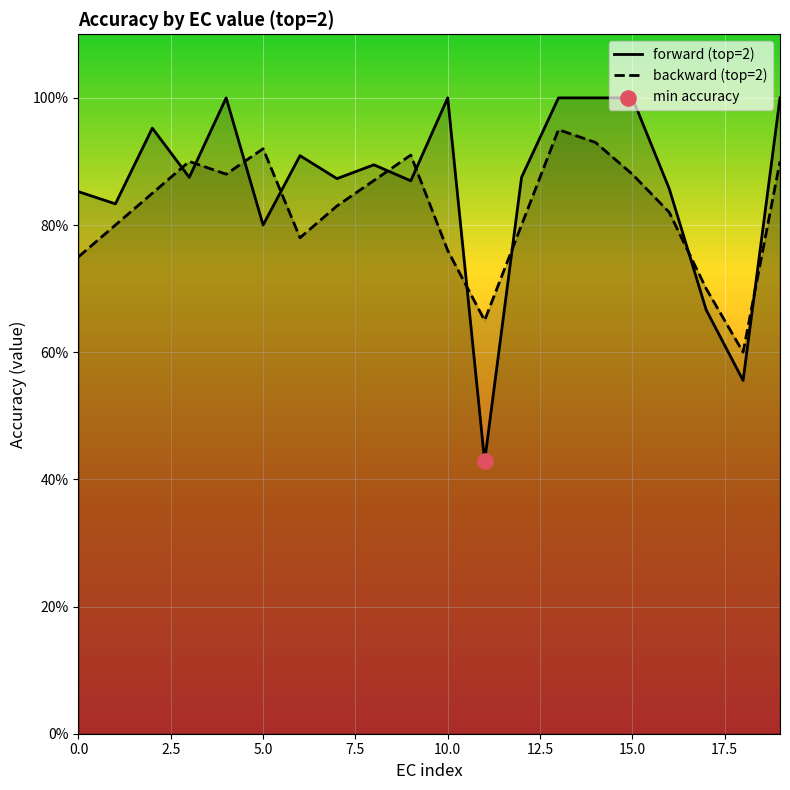

Which series has the largest Y range (max minus min)?

forward_top2